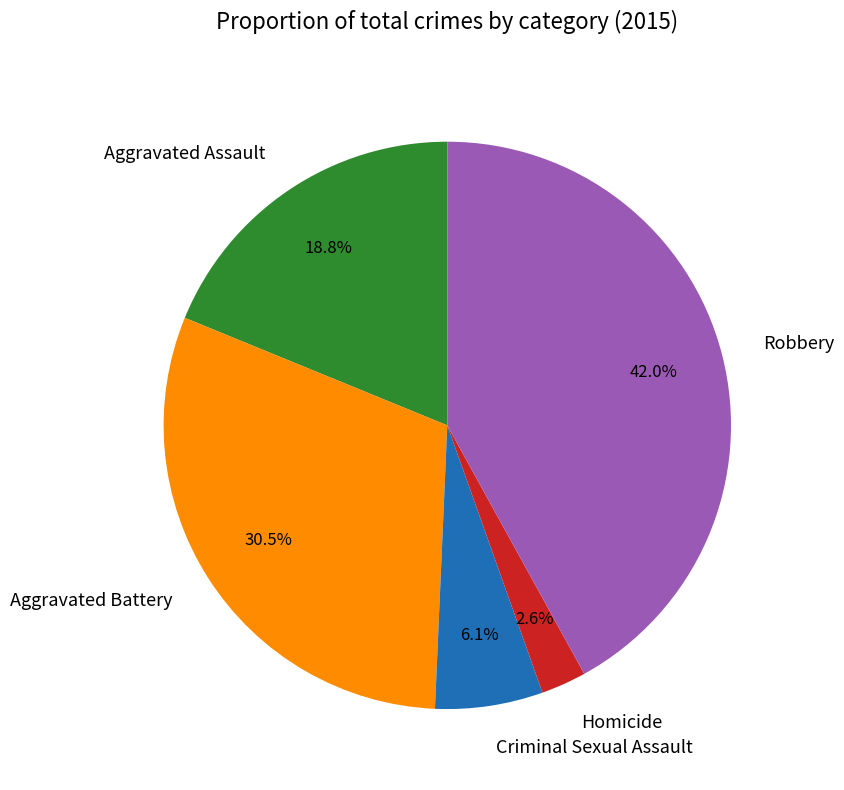

Is it true that Aggravated Assault is 29% of the pie?

False